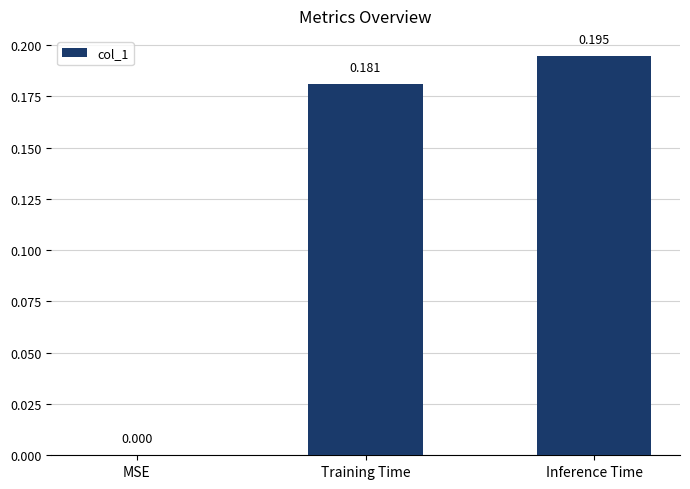

Which label corresponds to the largest value in the chart?

Inference Time